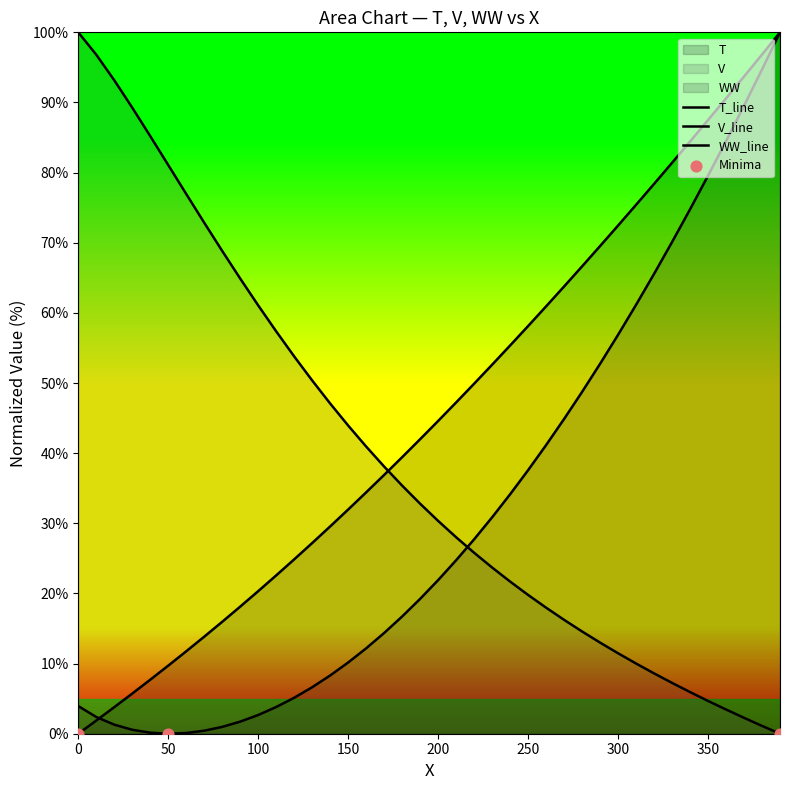

Is the value of WW at 70 greater than the value of V at 90?

No